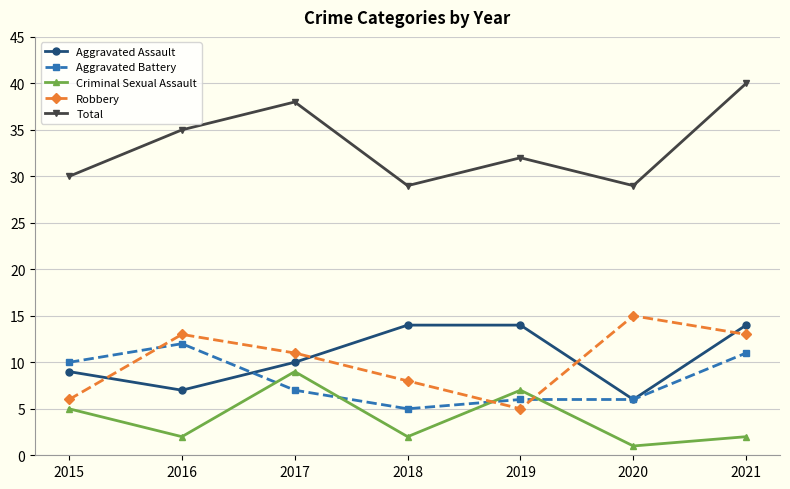

Which category has the highest value across all series?

2021